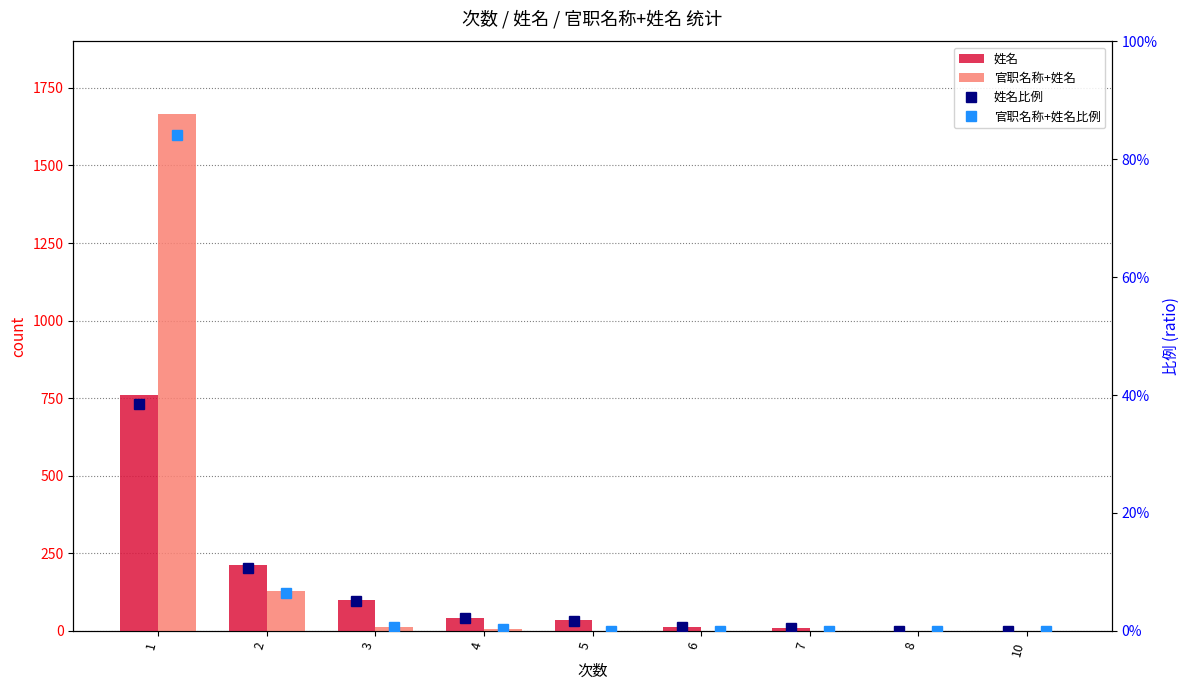

List the series in order of their peak value, lowest first.

姓名比例, 官职名称+姓名比例, 姓名, 官职名称+姓名